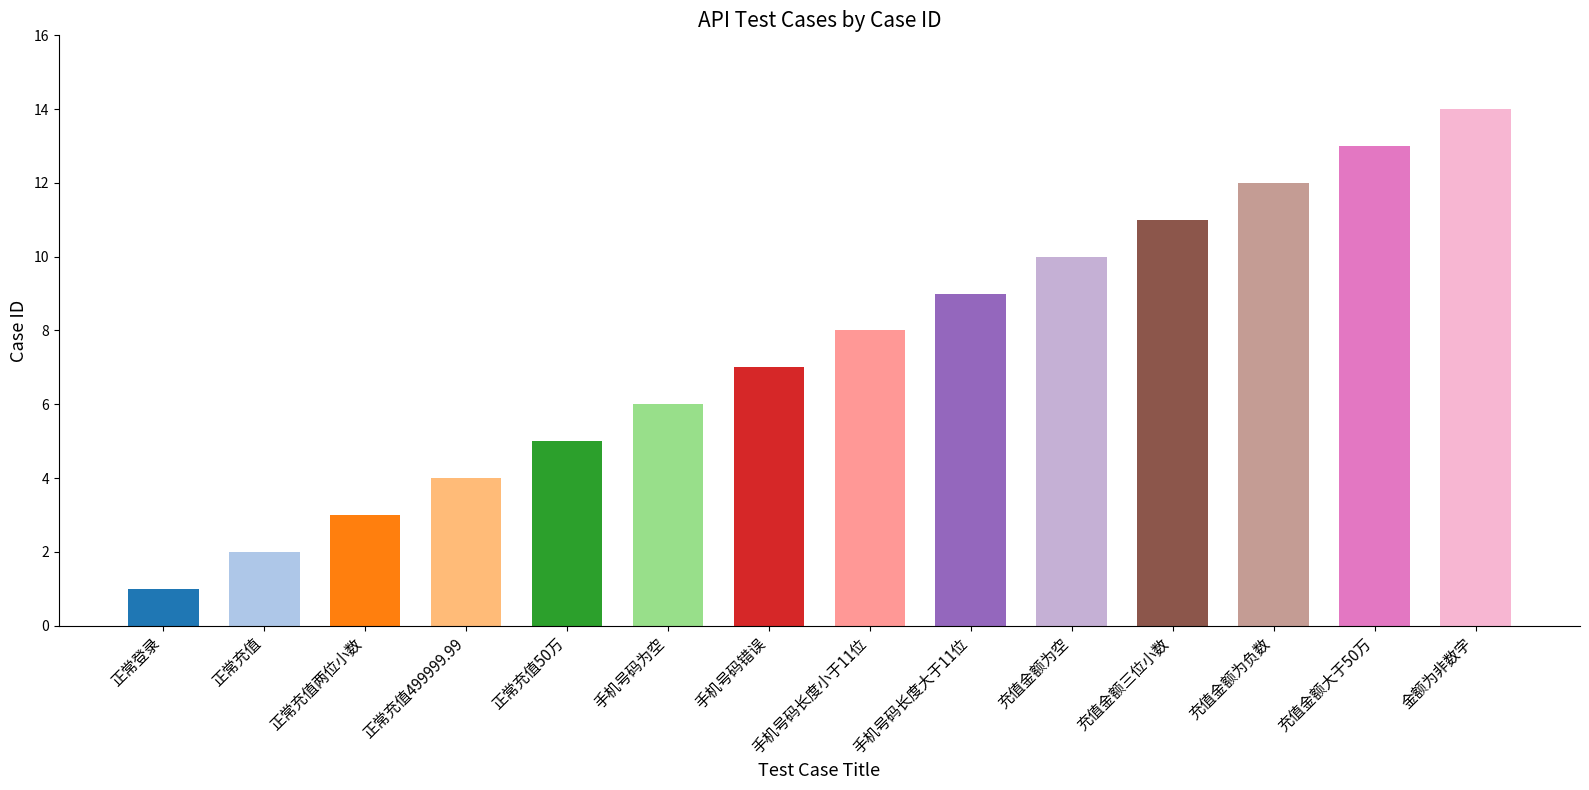

True or false: the data shows 3 at 充值金额三位小数.

False